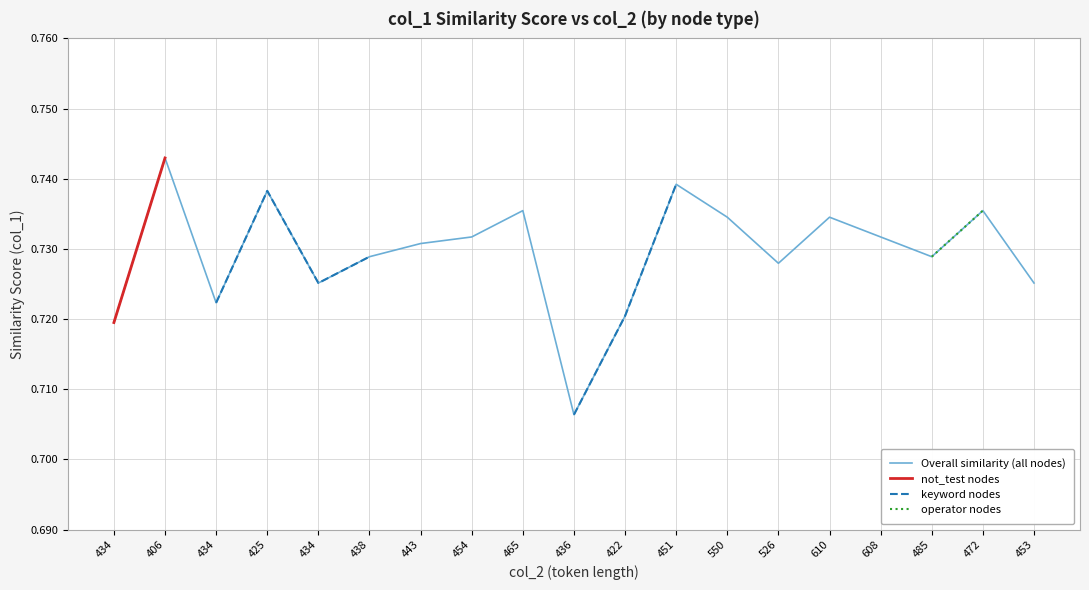

Rank the series at 472 from lowest to highest value.

Overall similarity (all nodes), not_test nodes, keyword nodes, operator nodes